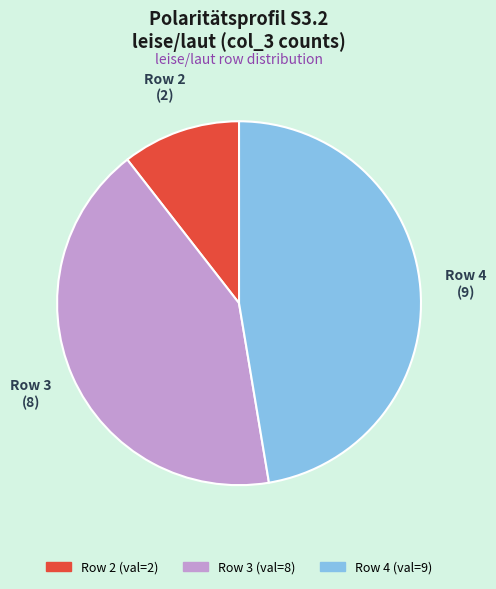

Is there any slice that represents more than half of the pie?

No